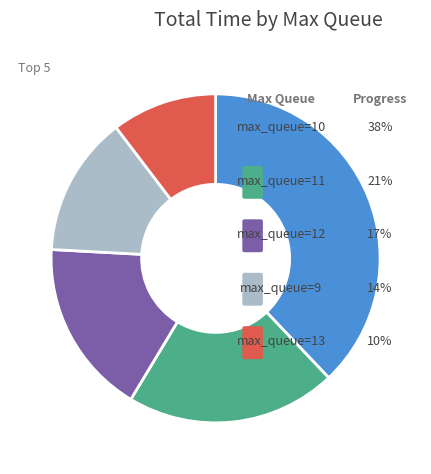

Does any single category account for the majority?

No